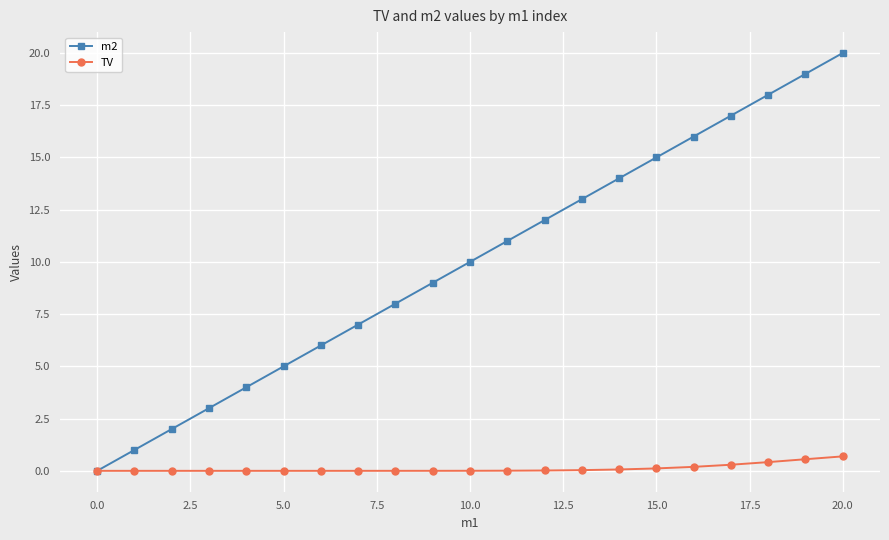

What is the difference between the maximum and minimum values in the m2 series?

20.0